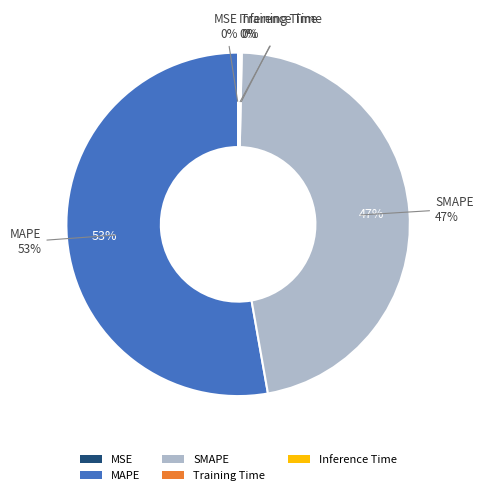

Which slice is the largest?

MAPE